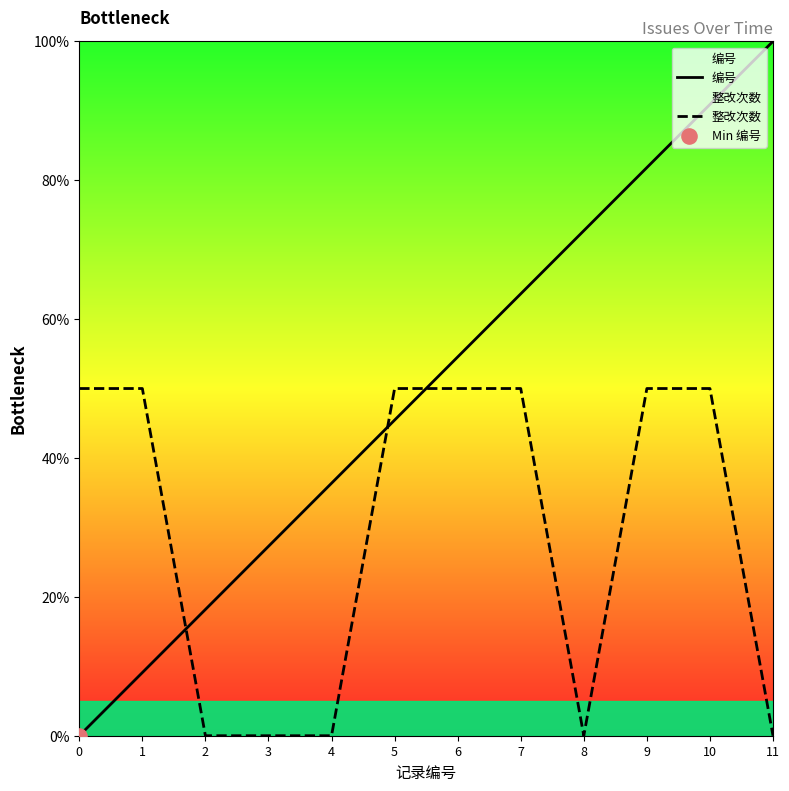

Is the value of 编号 at 6 greater than the value of 整改次数 at 2?

Yes